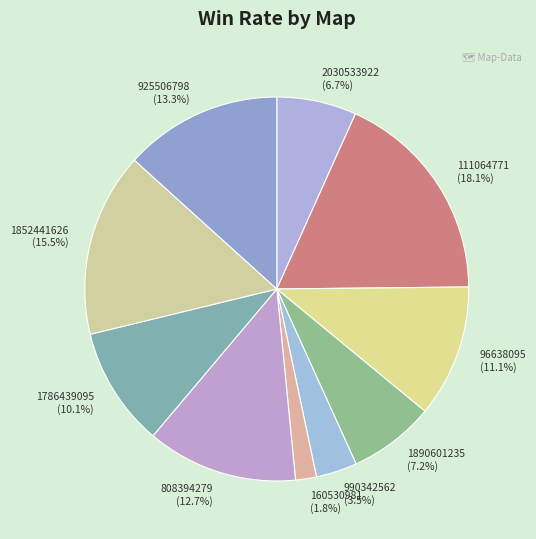

The 96638095 slice represents 26% of the pie. True or false?

False